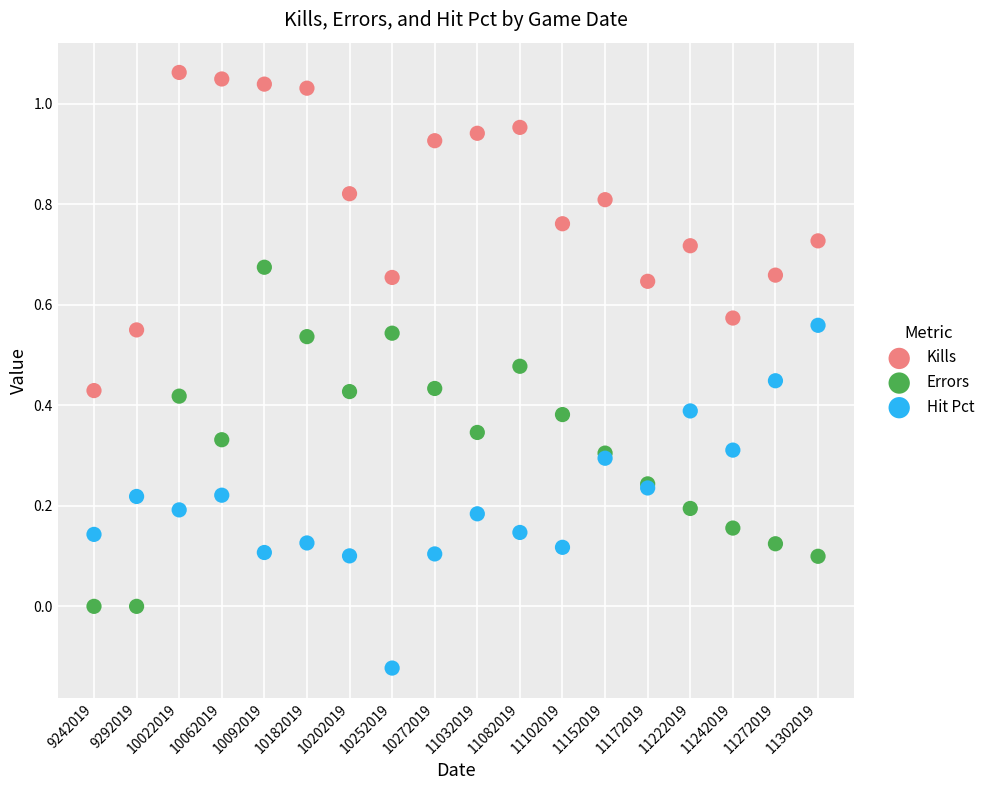

Which series reaches the minimum Y coordinate?

Hit Pct